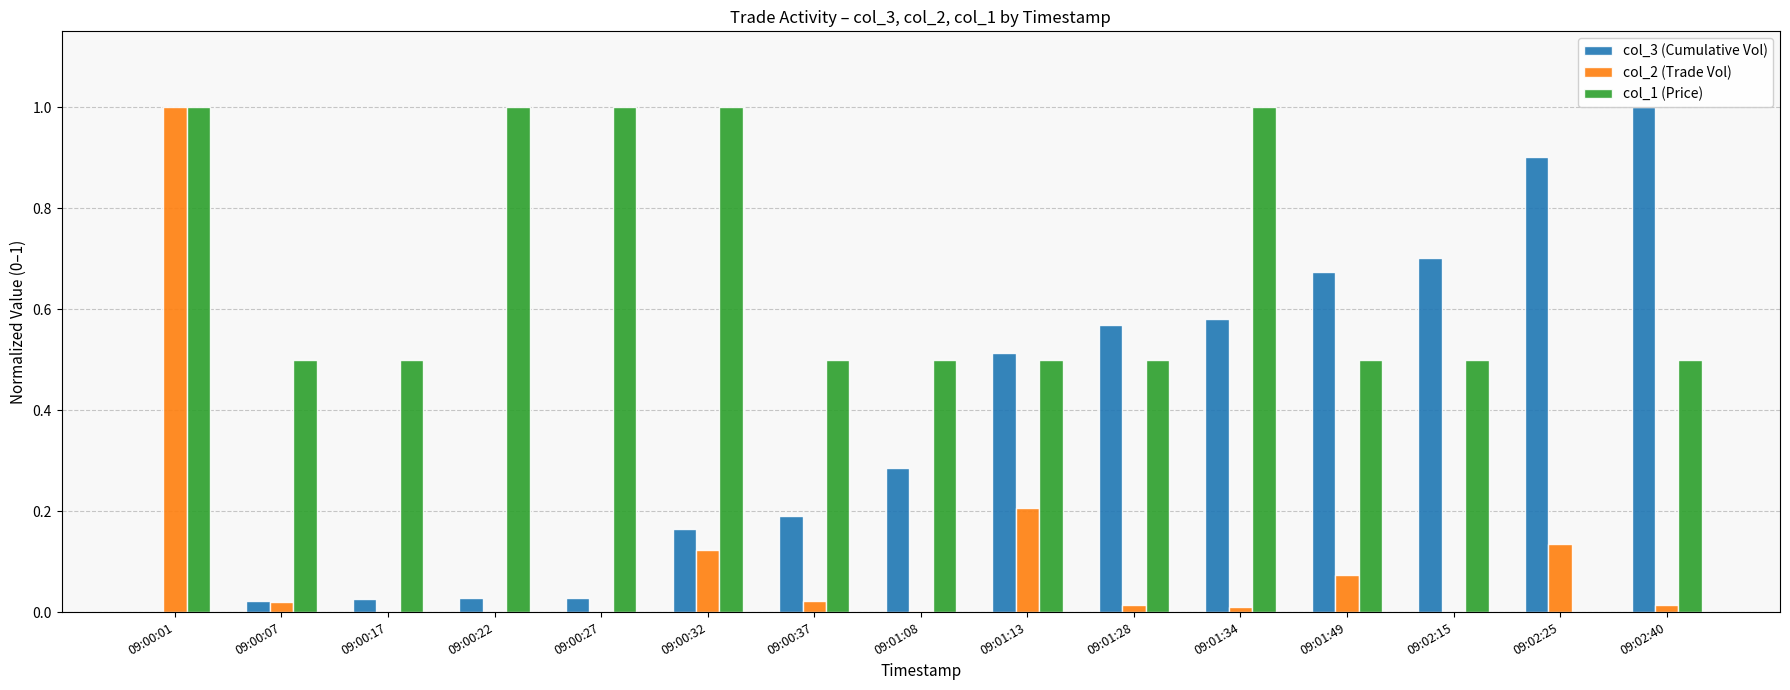

What is the highest value of the col_1 (Price) series?

1.0